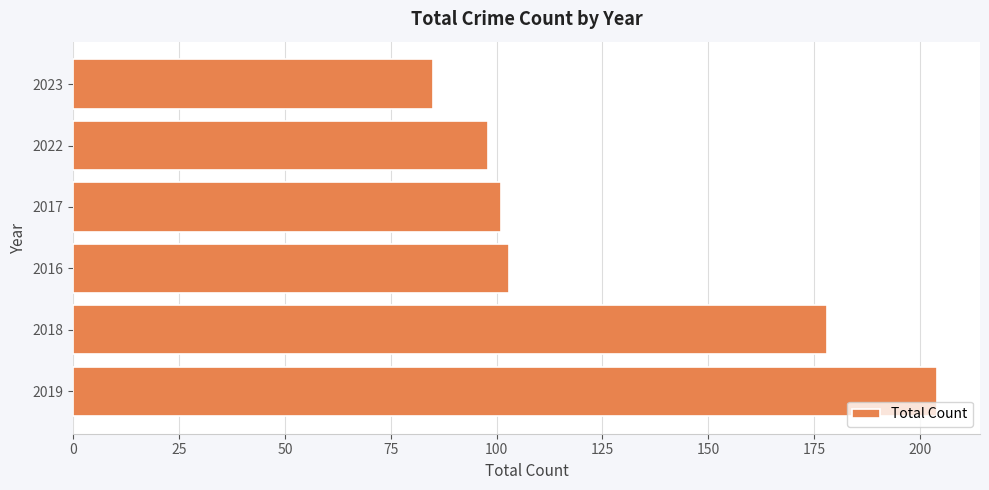

Reading top to bottom, list all the values displayed in this chart.

85	98	101	103	178	204